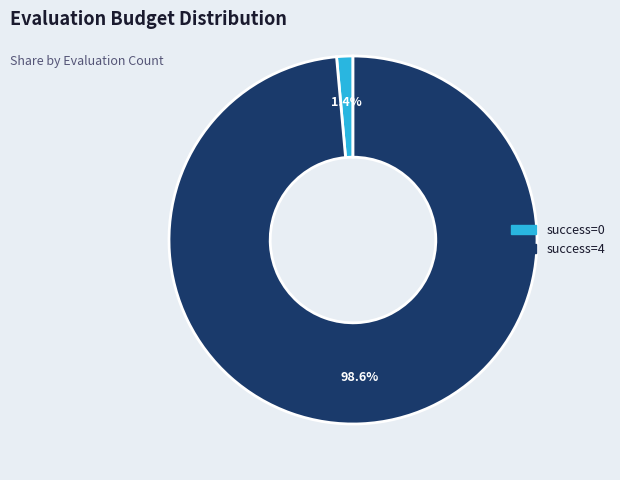

Does any single category account for the majority?

Yes